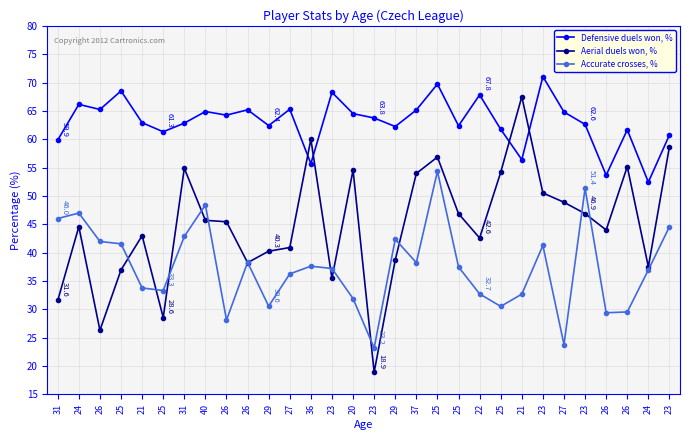

What are all the series names shown in the legend?

Defensive duels won, %, Aerial duels won, %, Accurate crosses, %